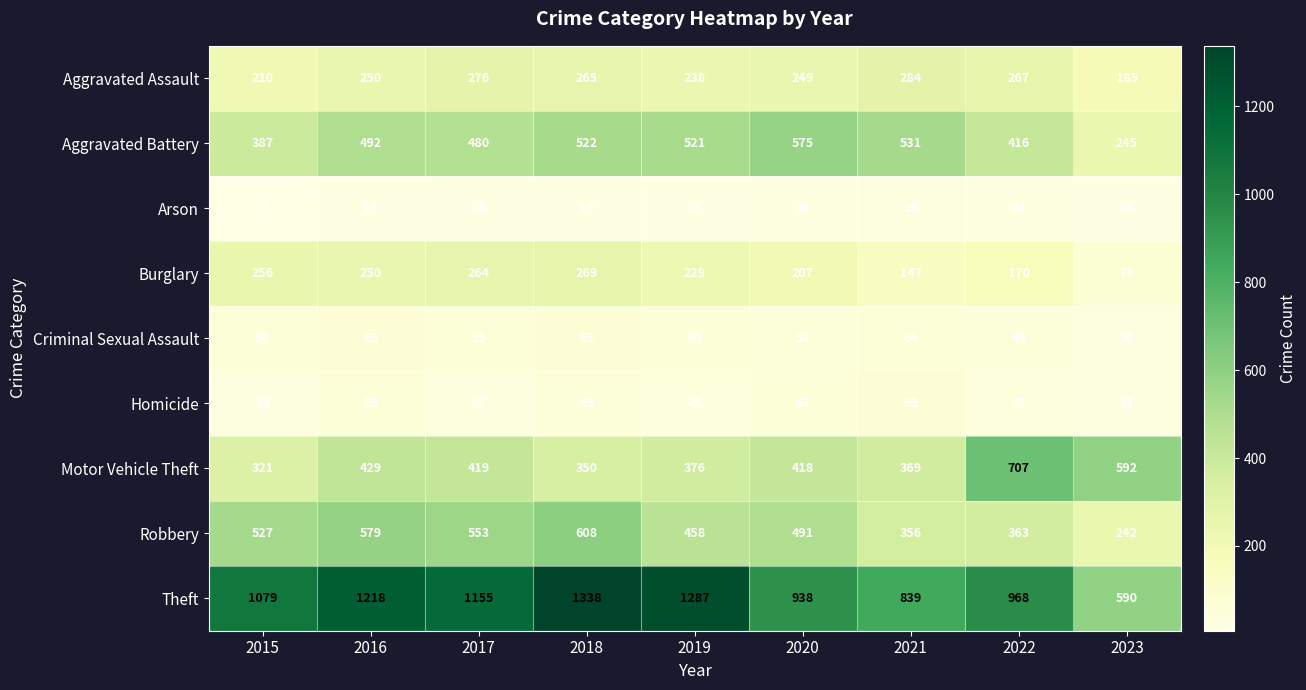

The value of Homicide at 2023 is 31. True or false?

True